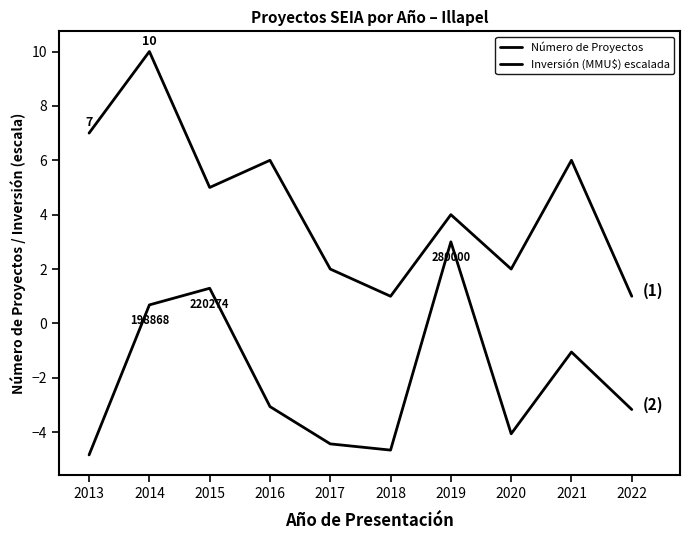

How many series are shown in this chart?

2